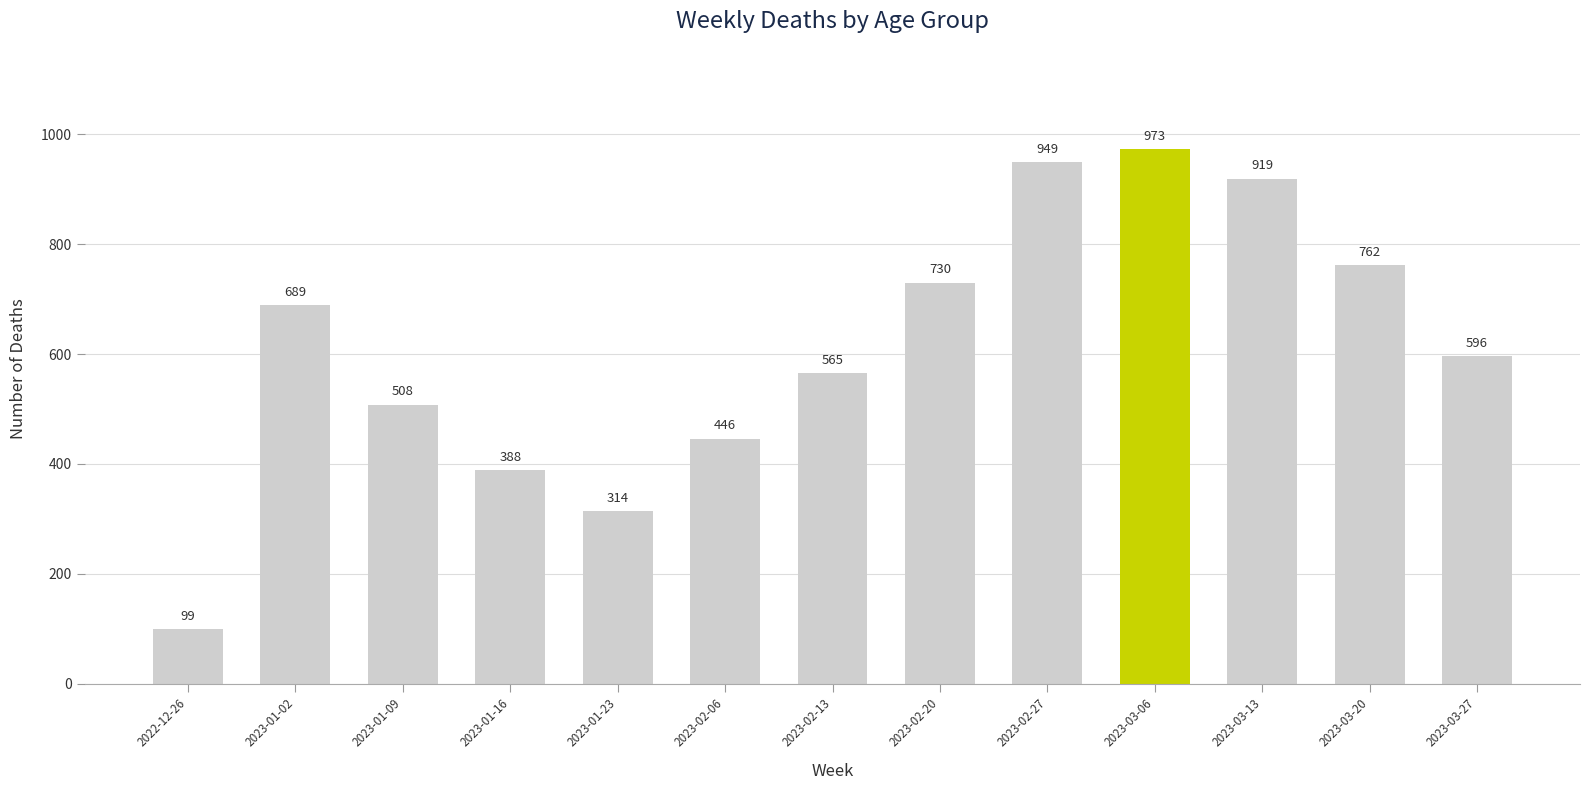

Is it true that the value at 2023-03-13 is 919?

True